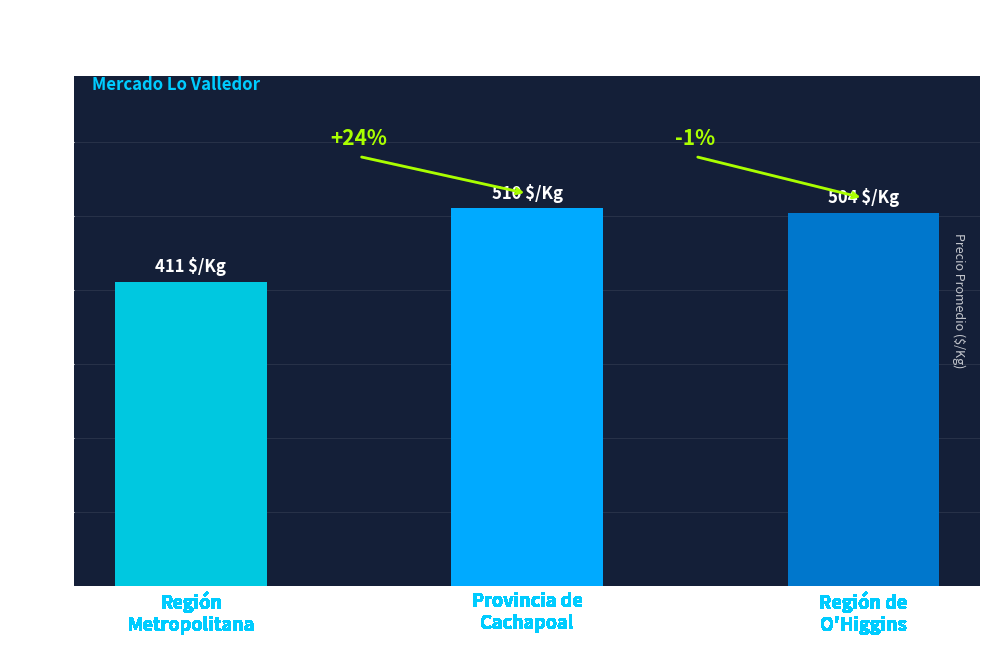

What is the value of the 2nd bar from the left?

510